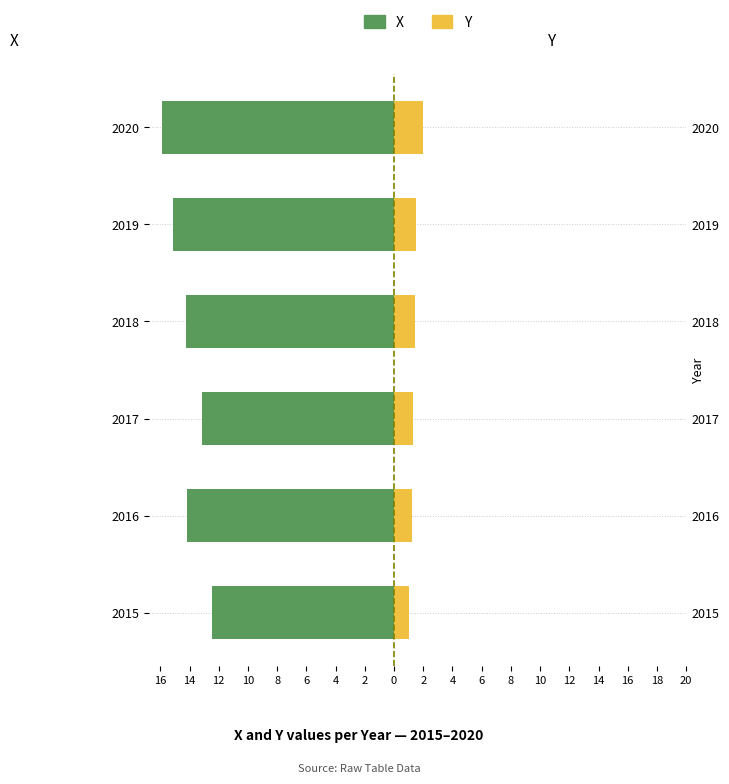

What is the difference between the second highest and second lowest values in the X series?

2.0